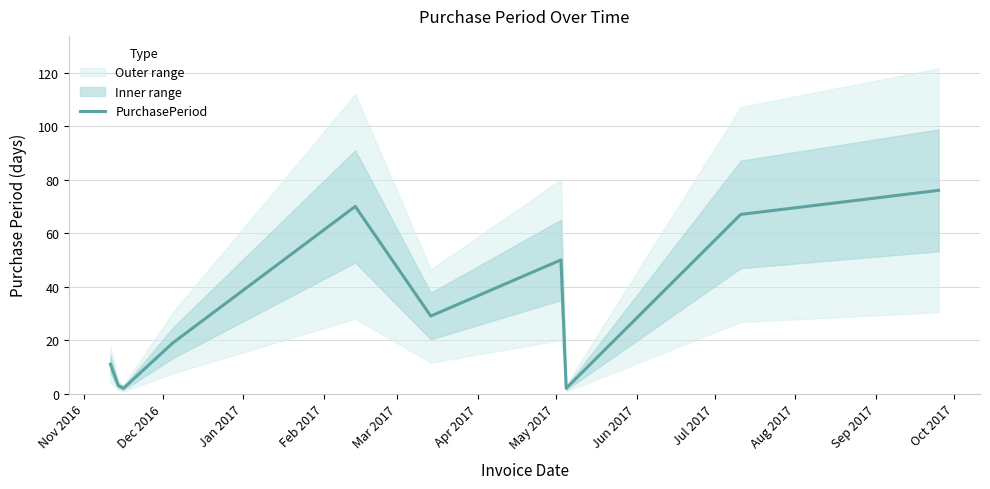

How many data points are above 29?

4